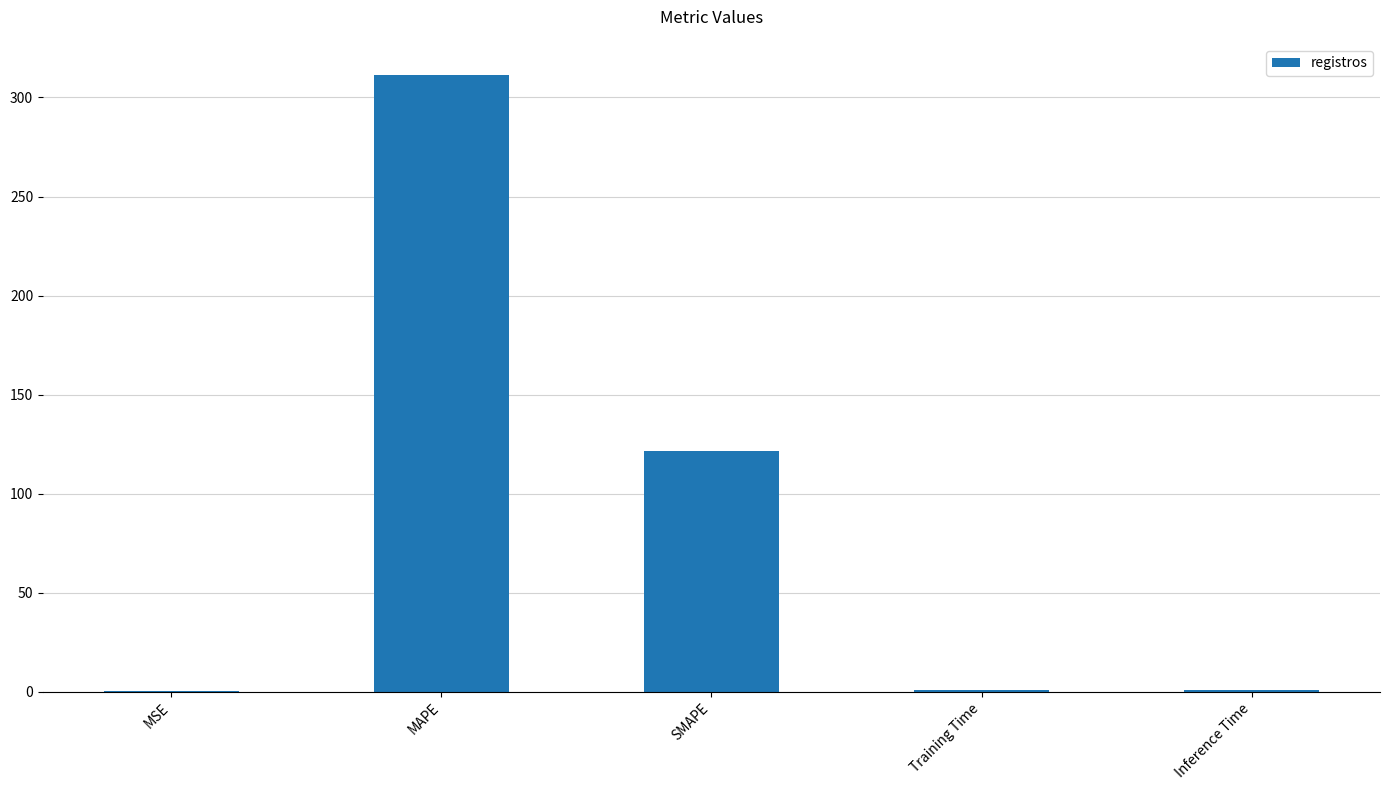

What is the sum of all values?

435.0